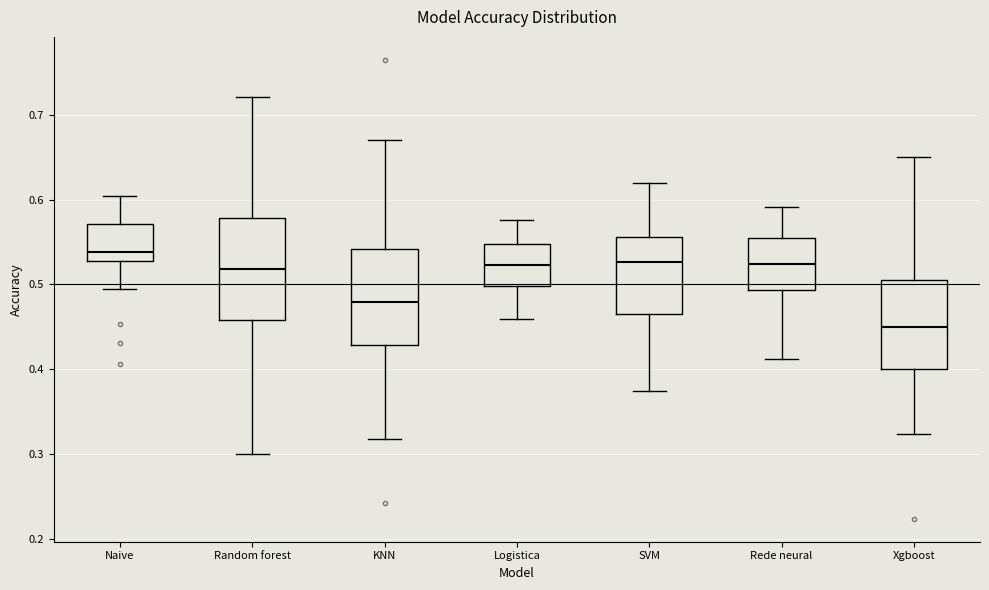

Where is the upper edge of the box for Naive on the y-axis? The values are not printed on the chart, so give them approximately, as read against the axis.

0.57